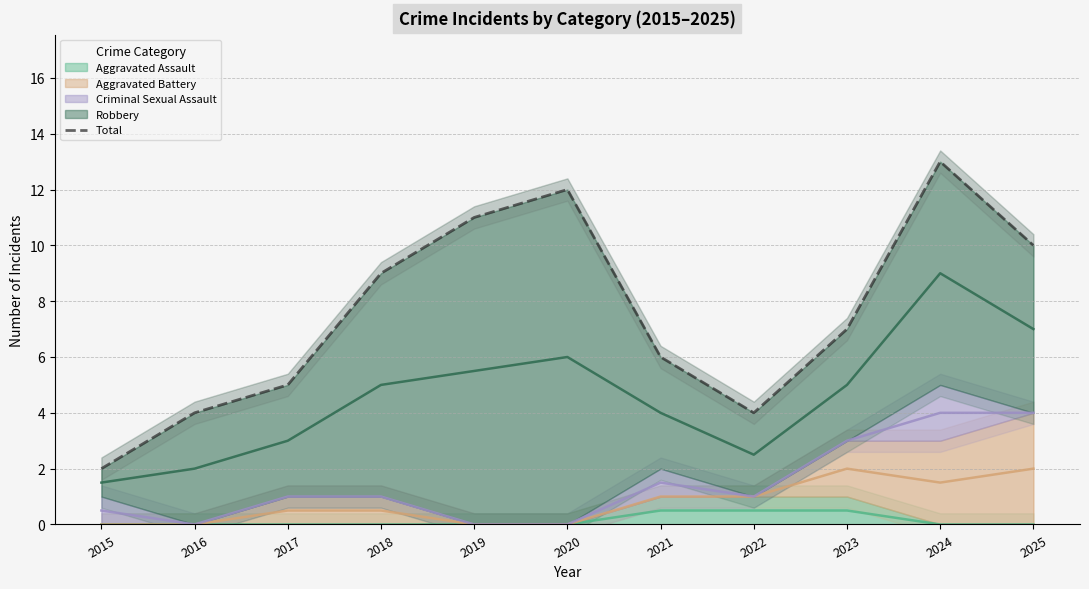

Reading left to right, list all the values displayed in this chart.

2	4	5	9	11	12	6	4	7	13	10